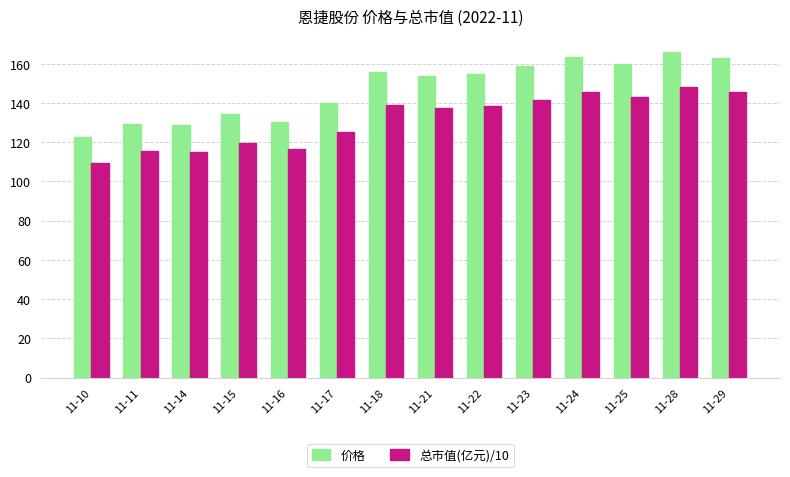

What is the difference between the highest and lowest values at 11-11?

13.9